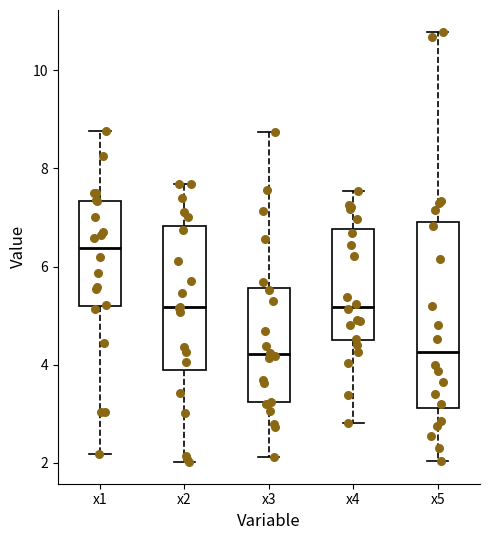

Reading left to right, transcribe this box plot: for each box, give where its median line is, the range the box spans, and where its two whiskers end, as read against the y-axis. The values are not printed on the chart, so give them approximately, as read against the axis.

x1: median 6.4, box 5.2 to 7.4, whiskers 2.2 to 8.8
x2: median 5.2, box 3.8 to 6.8, whiskers 2.0 to 7.6
x3: median 4.2, box 3.2 to 5.6, whiskers 2.2 to 8.8
x4: median 5.2, box 4.4 to 6.8, whiskers 2.8 to 7.6
x5: median 4.2, box 3.2 to 7.0, whiskers 2.0 to 10.8